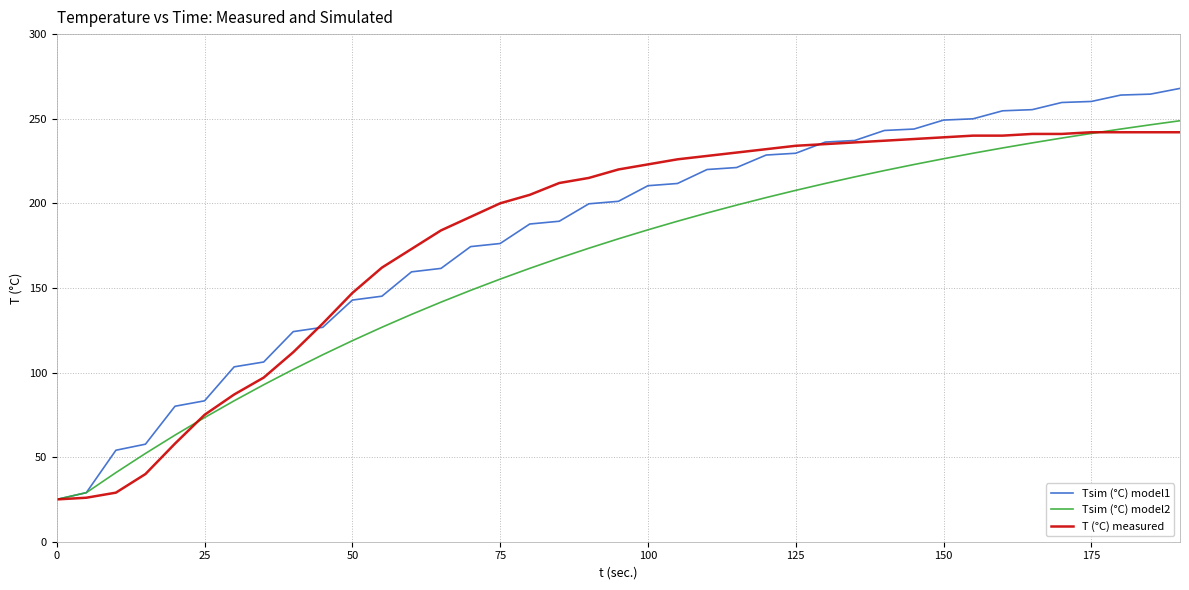

What is the smallest value displayed?

25.0